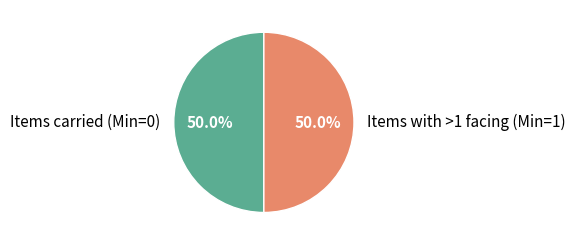

To the nearest percent, what is the difference between the largest and smallest slice percentages?

0%